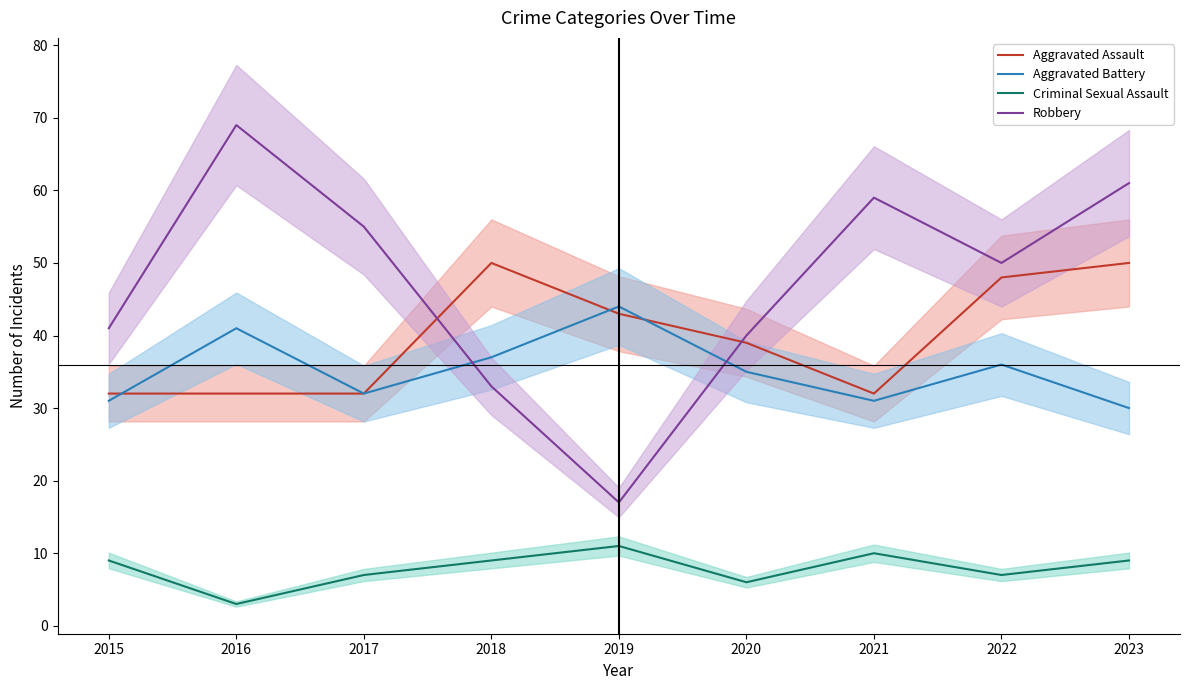

What are all the series names shown in the legend?

Aggravated Assault, Aggravated Battery, Criminal Sexual Assault, Robbery